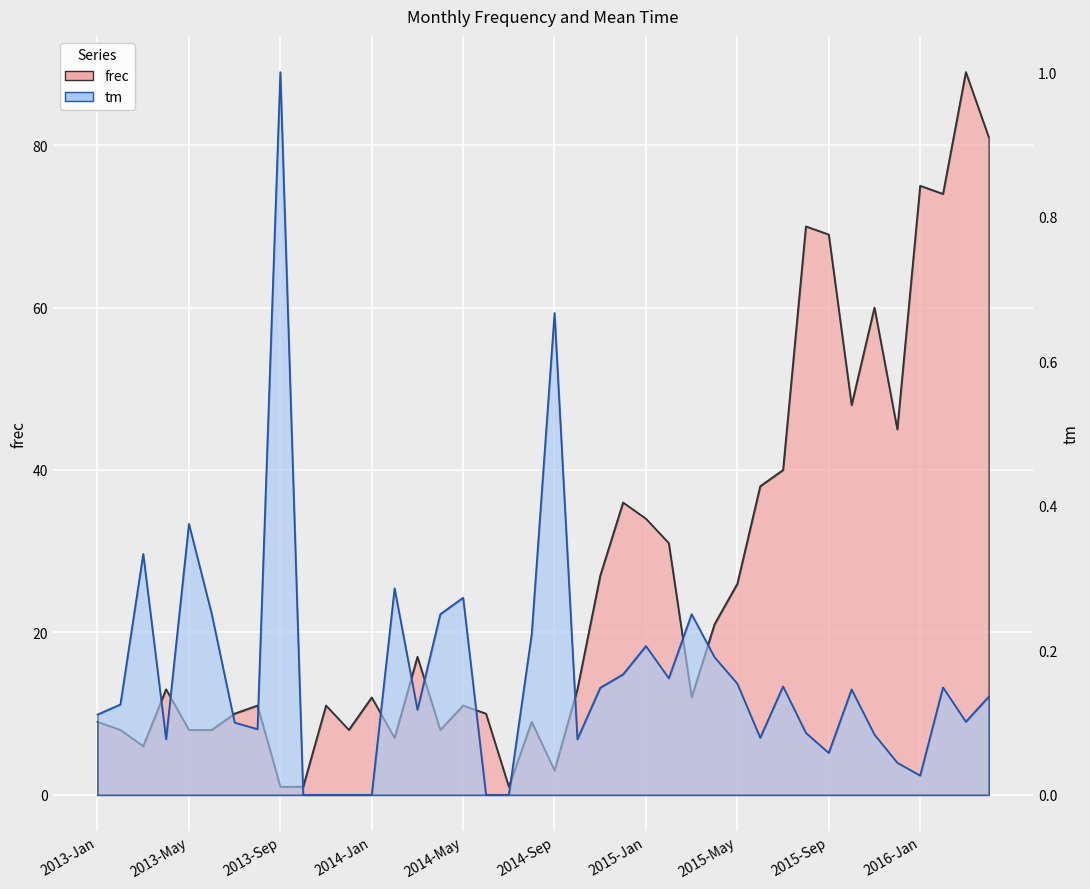

At which category does tm reach its first local peak?

2013-Mar